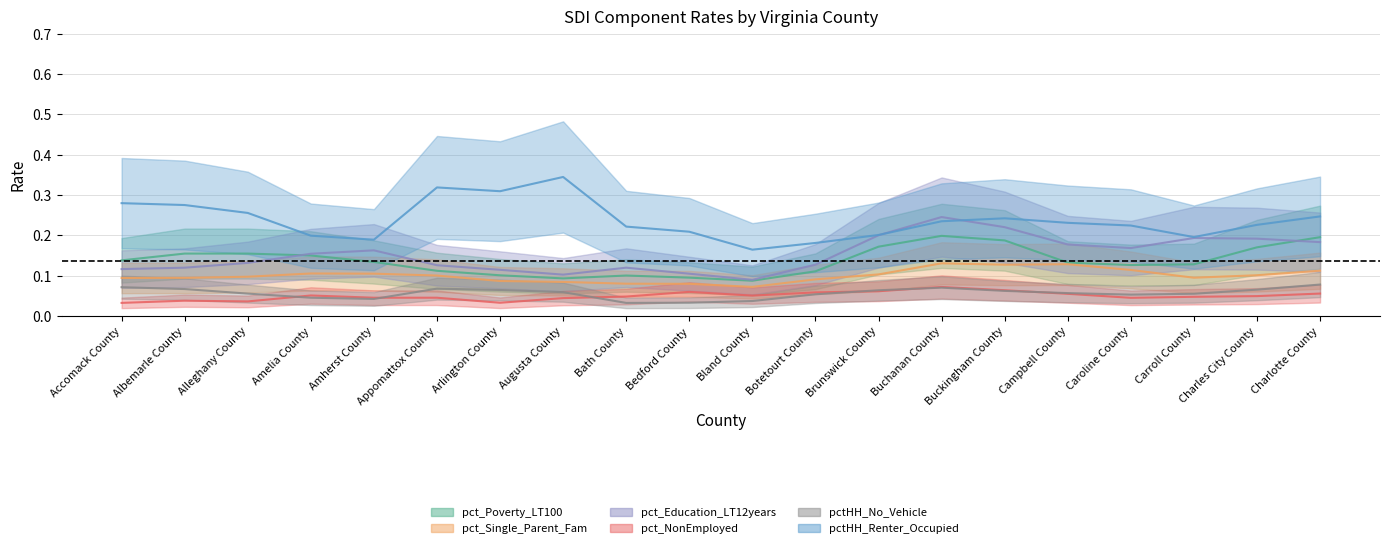

What is the maximum value for pct_Education_LT12years?

0.3